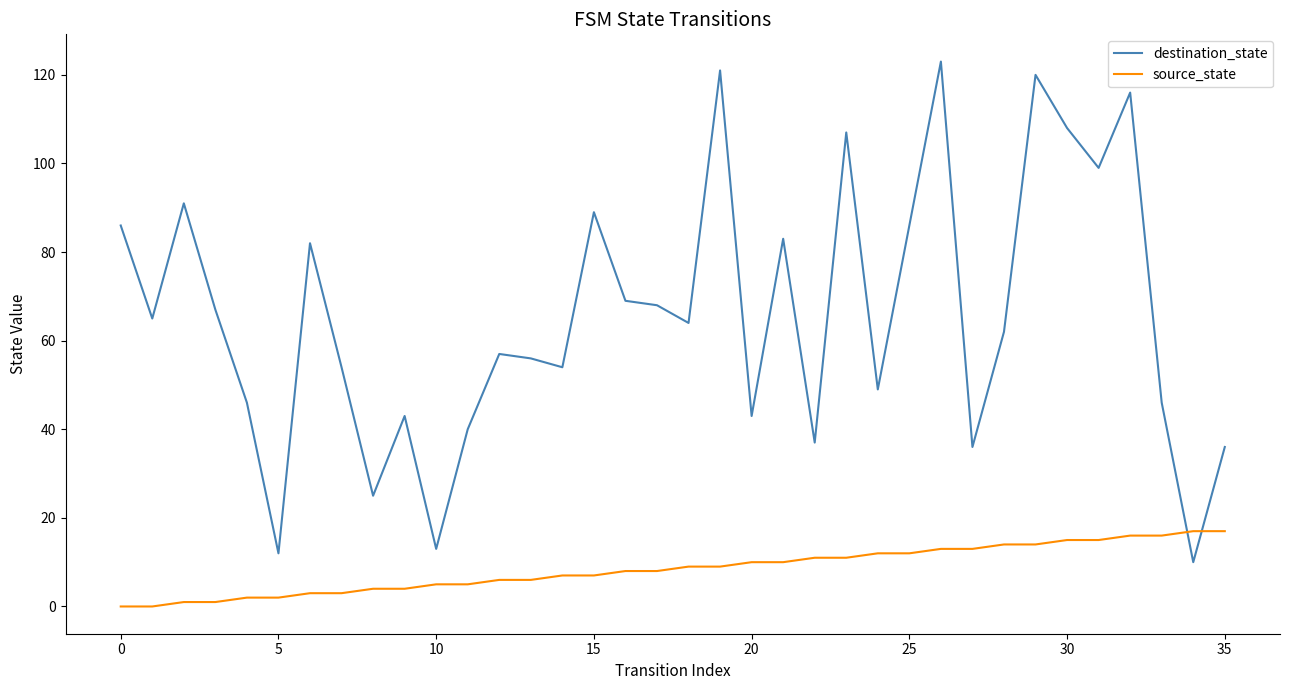

What is the sum of all source_state values?

306